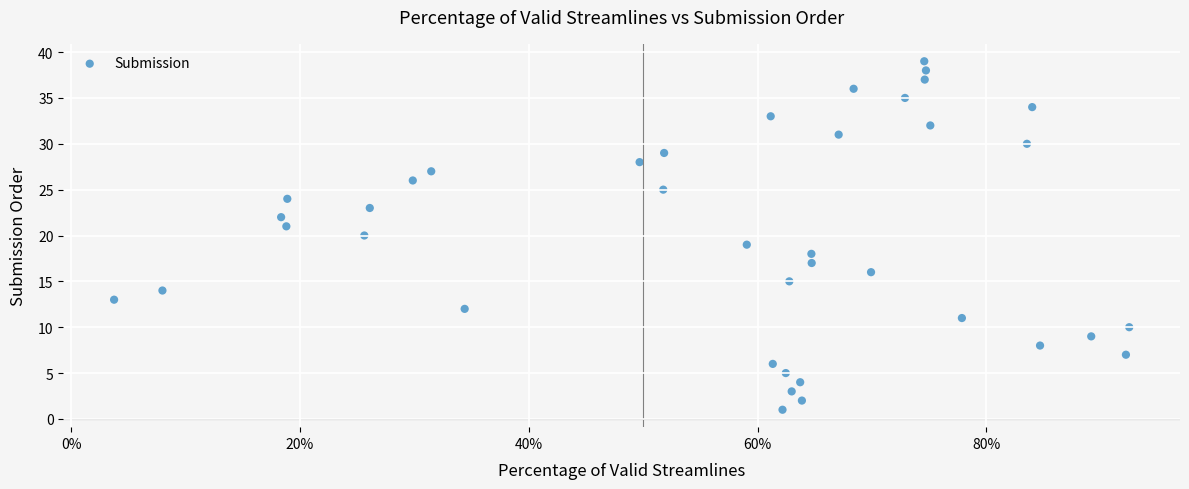

How many points are shown in the scatter plot?

39